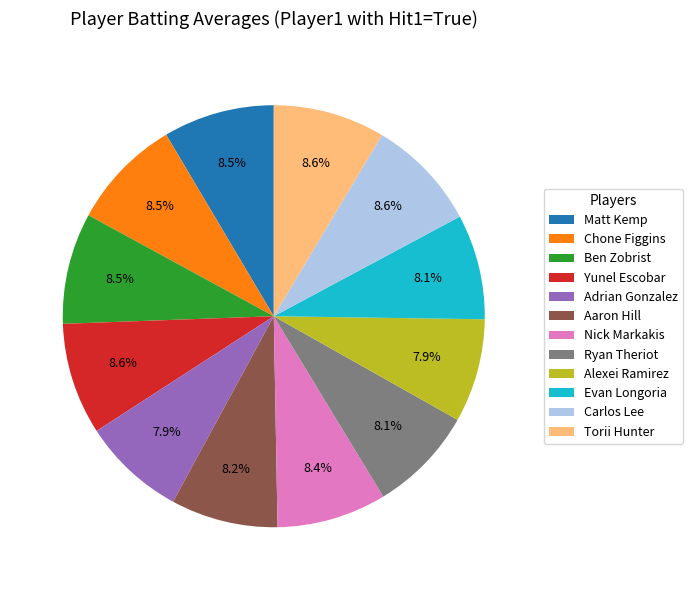

Does Aaron Hill represent more than half of the total?

No